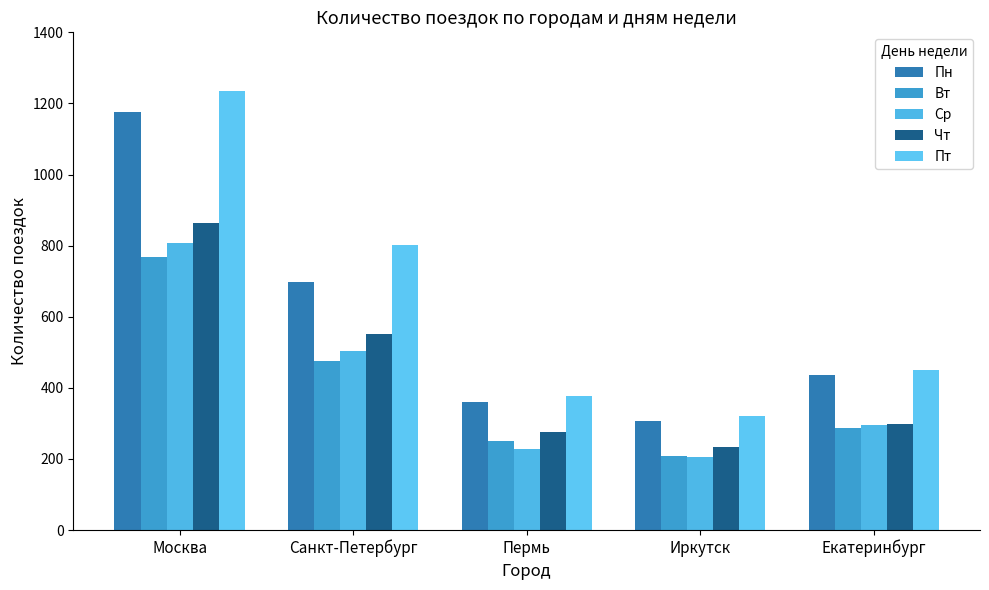

At which label is Пн closest to 741?

Санкт-Петербург